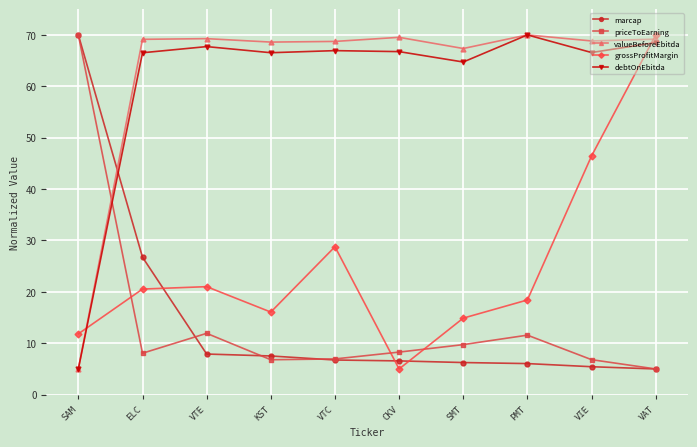

What is the label of the 5th point from the left?

VTC